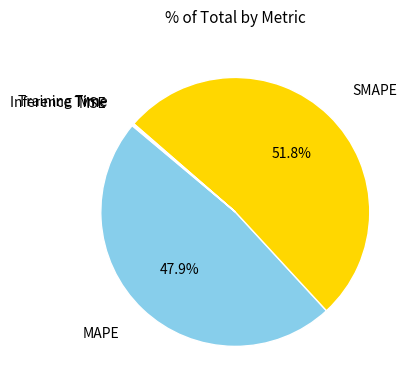

Which category accounts for the majority?

SMAPE